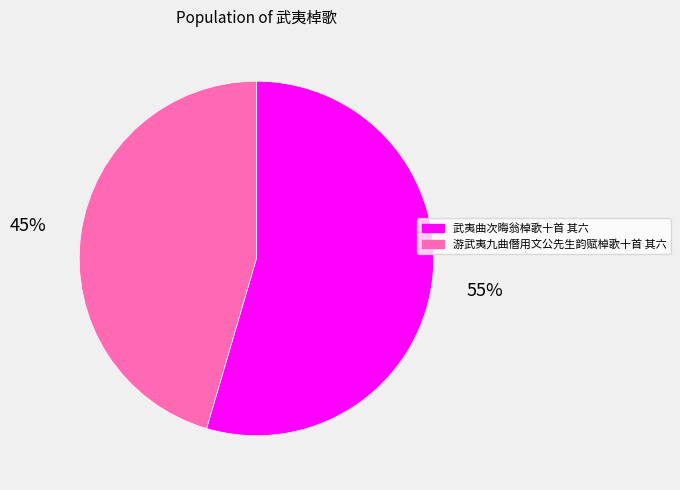

Count the number of slices in the pie.

2